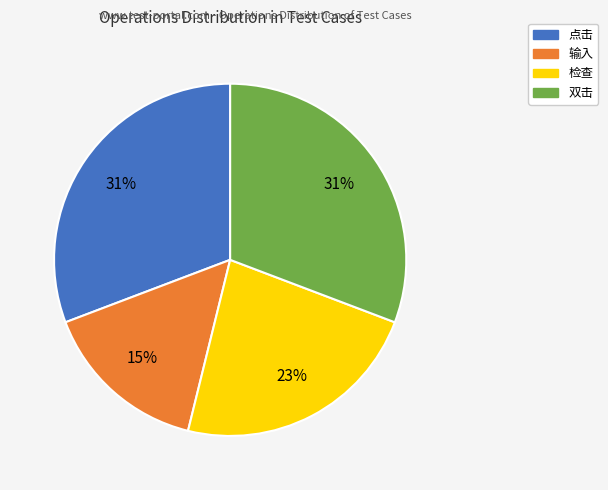

How many segments does this pie chart have?

4